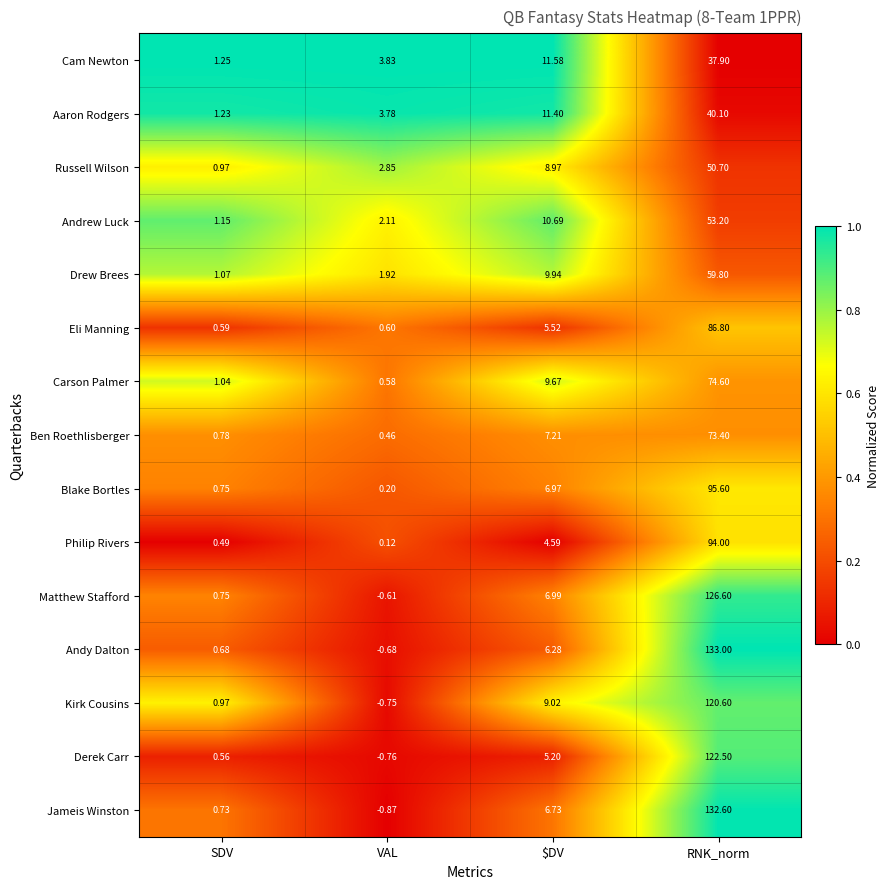

Where is Aaron Rodgers nearest to the value 20?

$DV